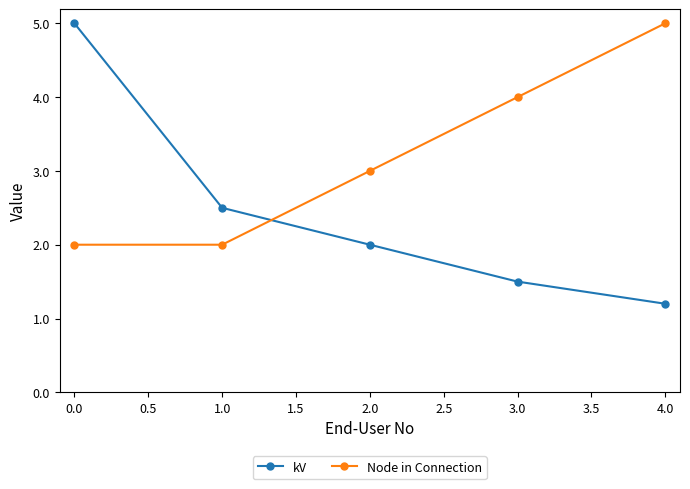

What is the label of the 5th point from the left?

4.0